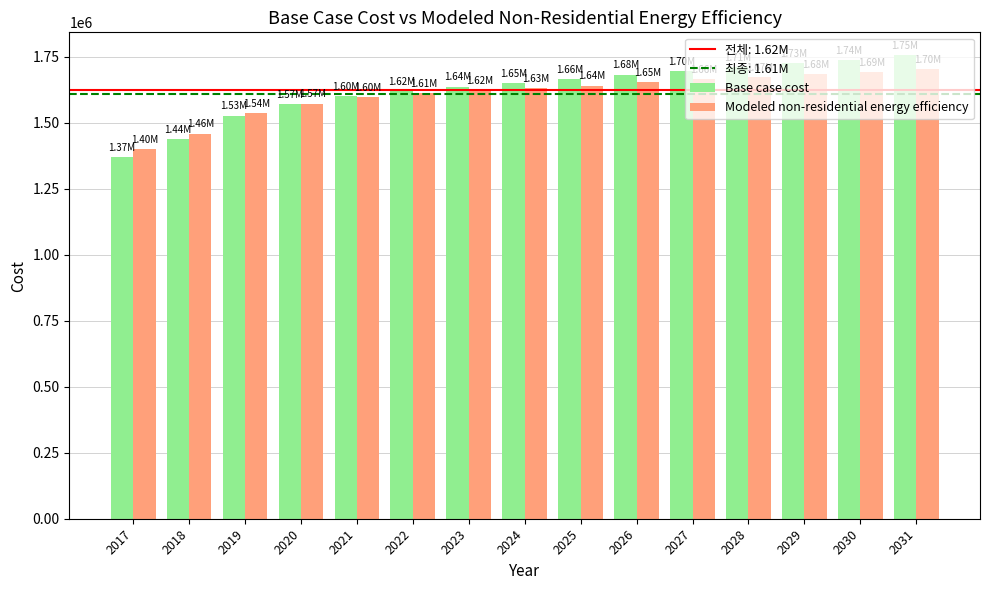

At which label does Base case cost reach its peak?

2031